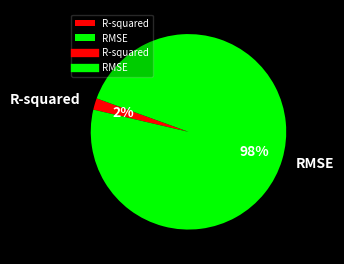

What is the smallest slice in the pie chart?

R-squared